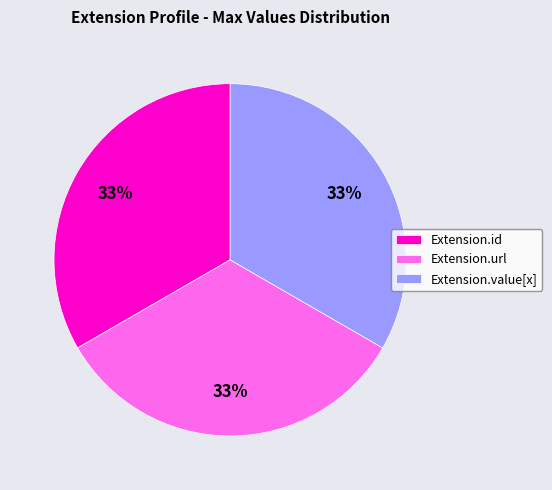

Do Extension.value[x] and Extension.url together represent more than half of the pie?

Yes